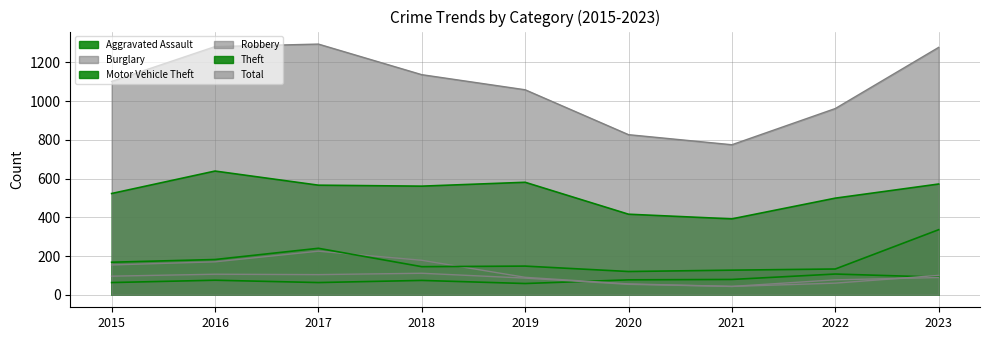

At which category does Aggravated Assault reach its first local peak?

2016